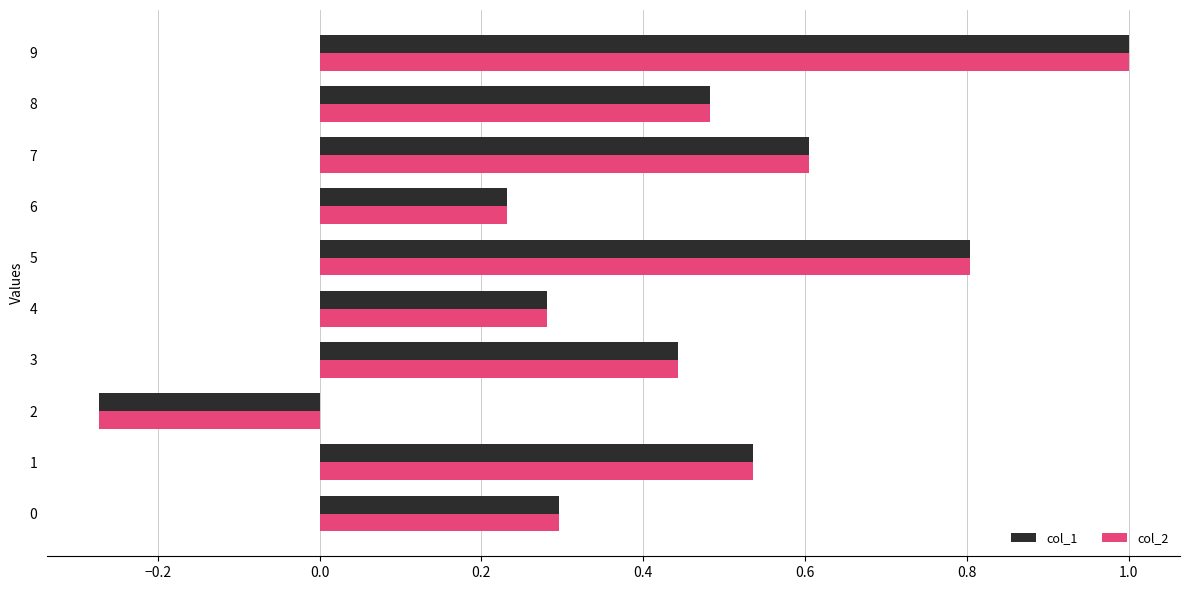

True or false: col_2 has a value of 0.2 at 5.

False